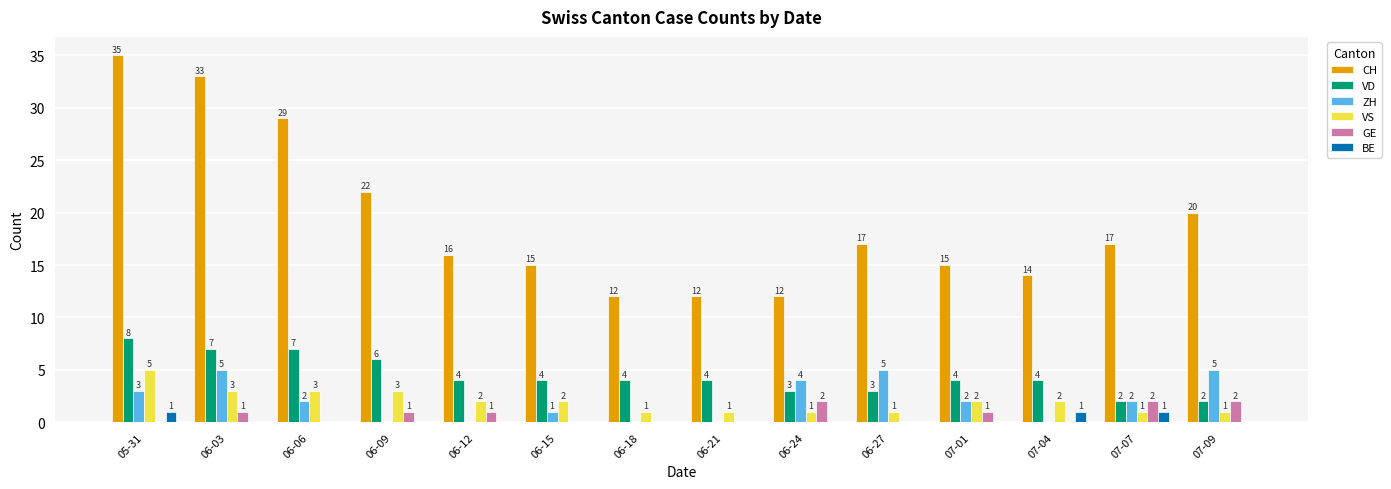

What is the sum of the BE values at 07-07 and 06-12?

1